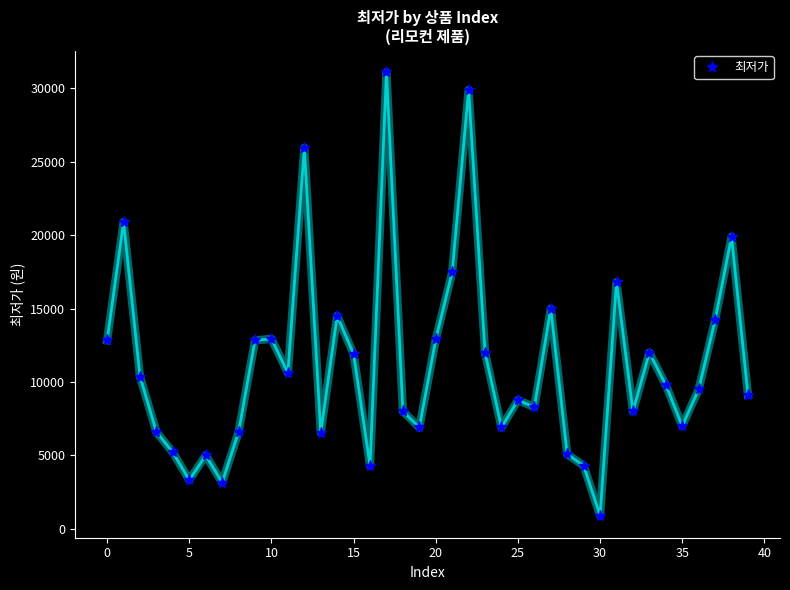

How many values are below 9800?

20